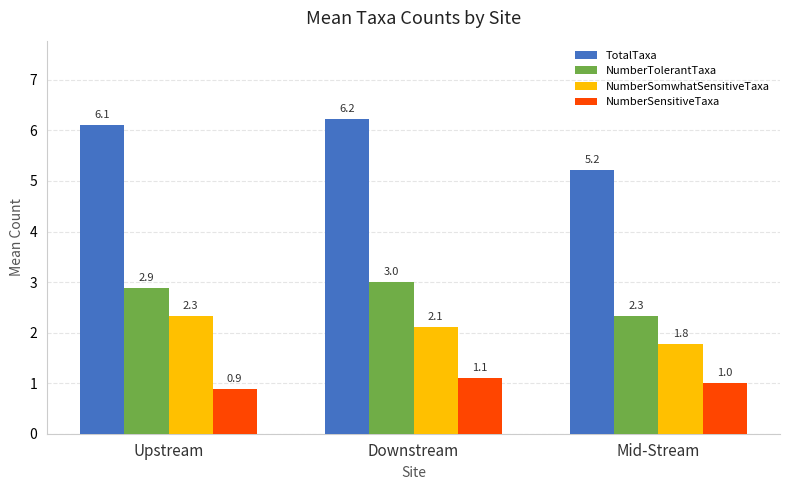

What is the value of the NumberTolerantTaxa bar at the 1st from the left?

2.9